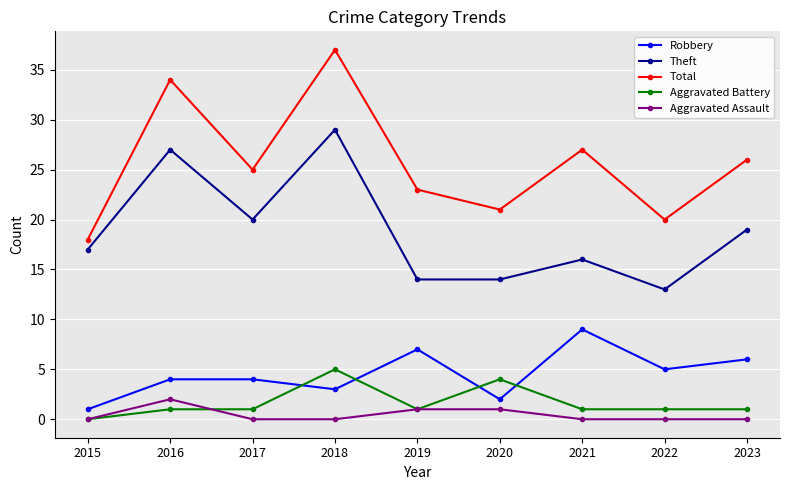

Where is the first local maximum for Aggravated Assault?

2016